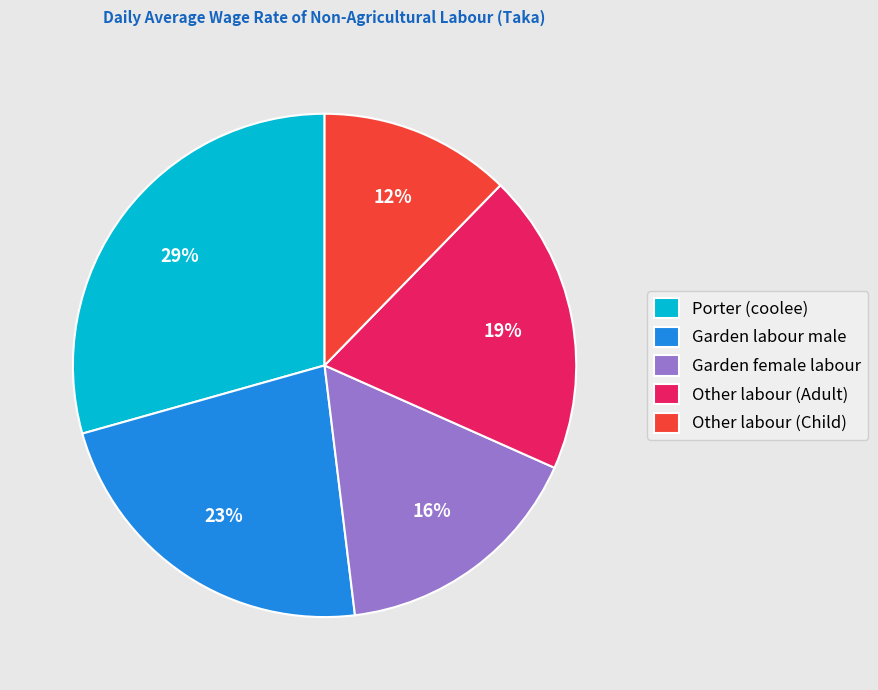

Combined, do Garden female labour and Other labour (Child) account for over 50%?

No